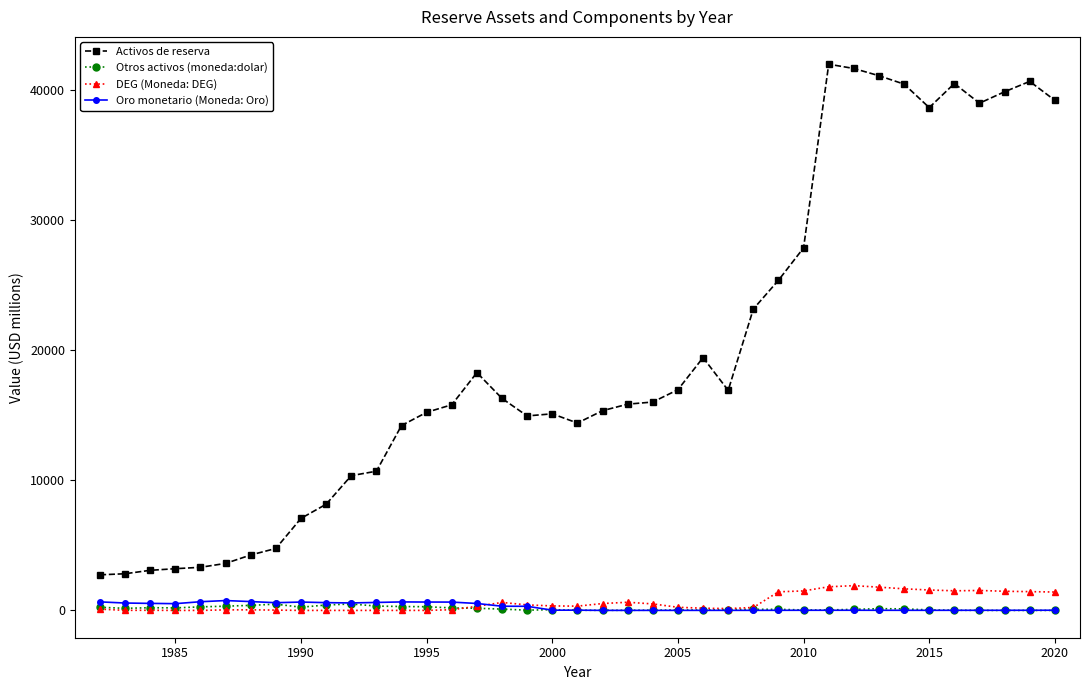

True or false: Otros activos (moneda:dolar) and Activos de reserva cross at least once.

False